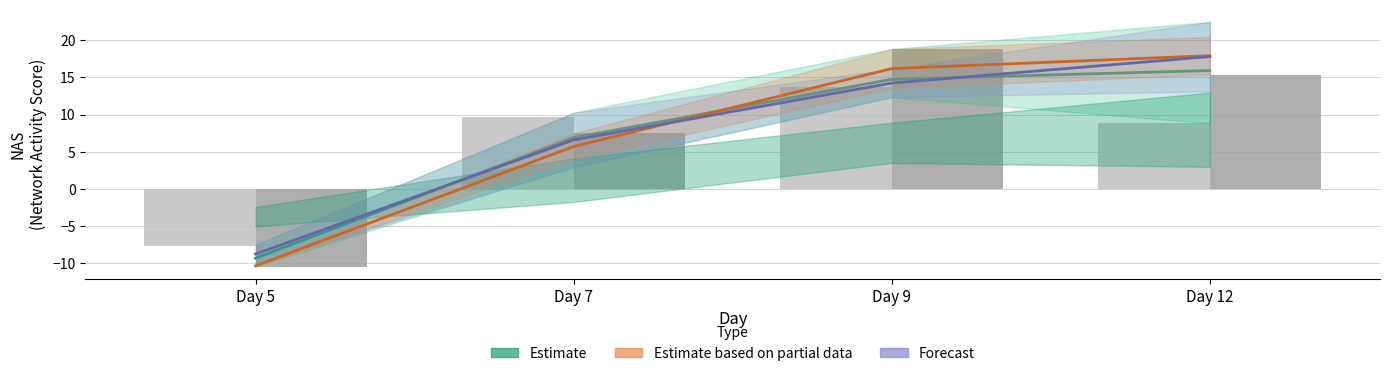

What is the sum of all Estimate based on partial data (high dose) values?

29.4